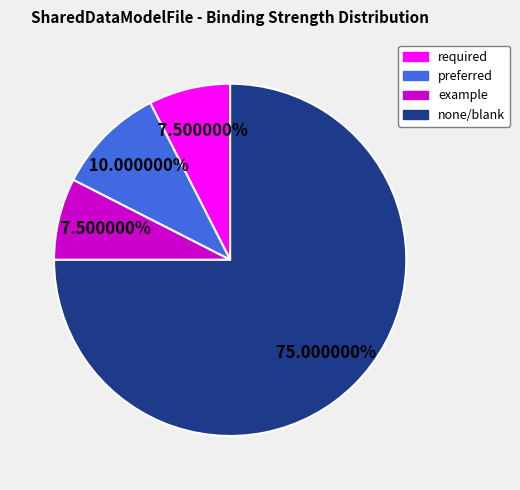

Does any single category account for the majority?

Yes